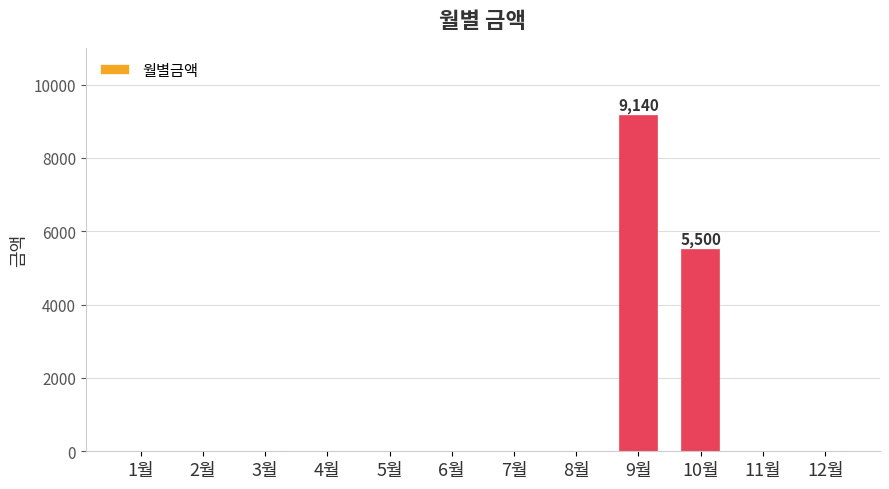

Are the bars grouped side by side (vs. stacked)?

No